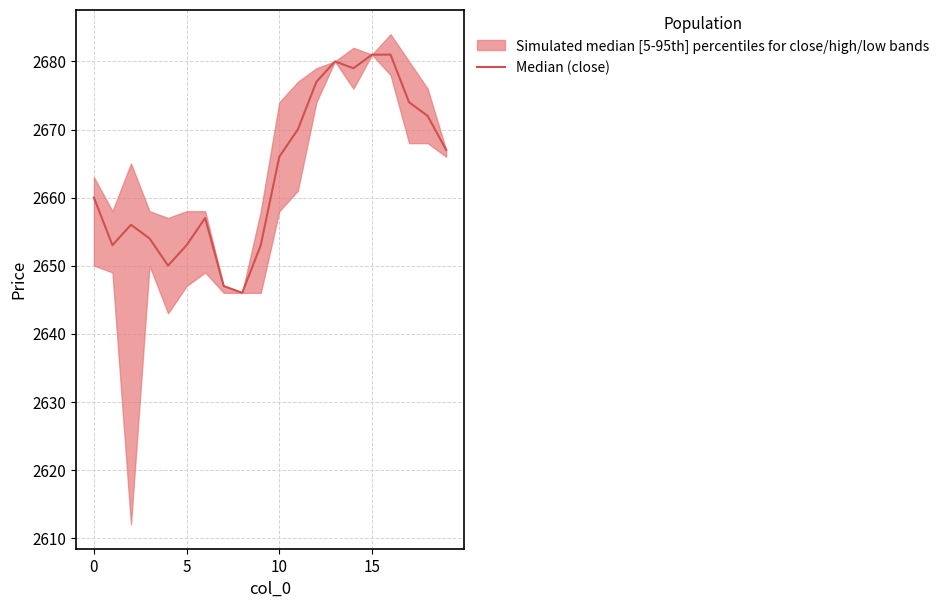

True or false: the data has more than 1 interior local peaks.

True